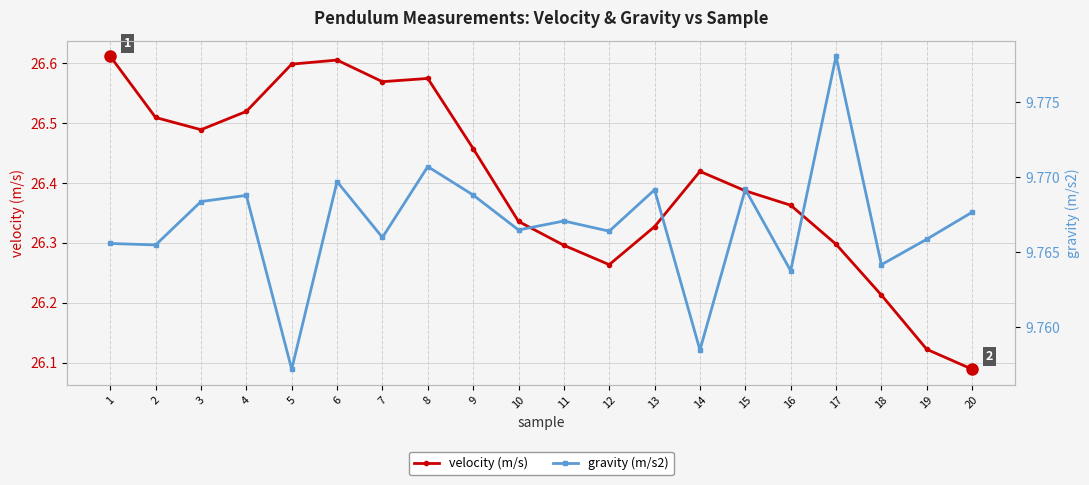

What is the lowest value of the gravity (m/s2) series?

9.8